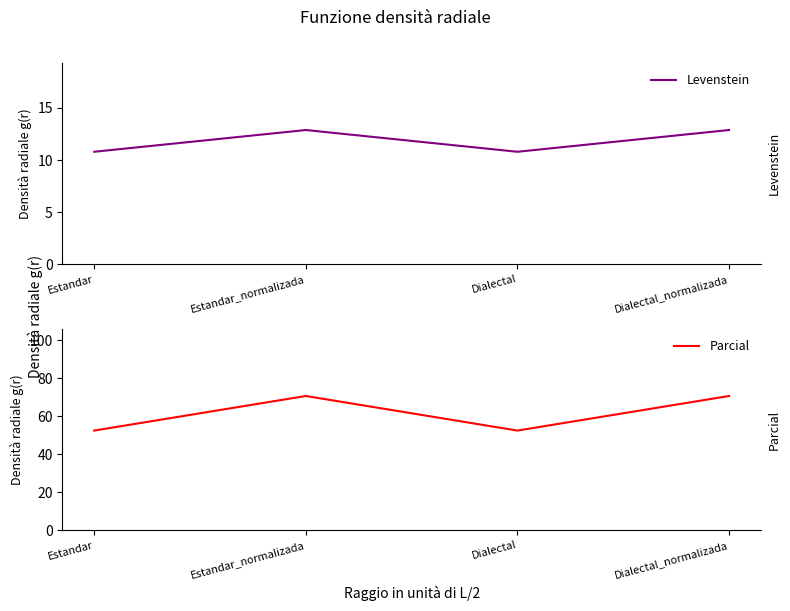

Where is the first local minimum for Levenstein?

Dialectal